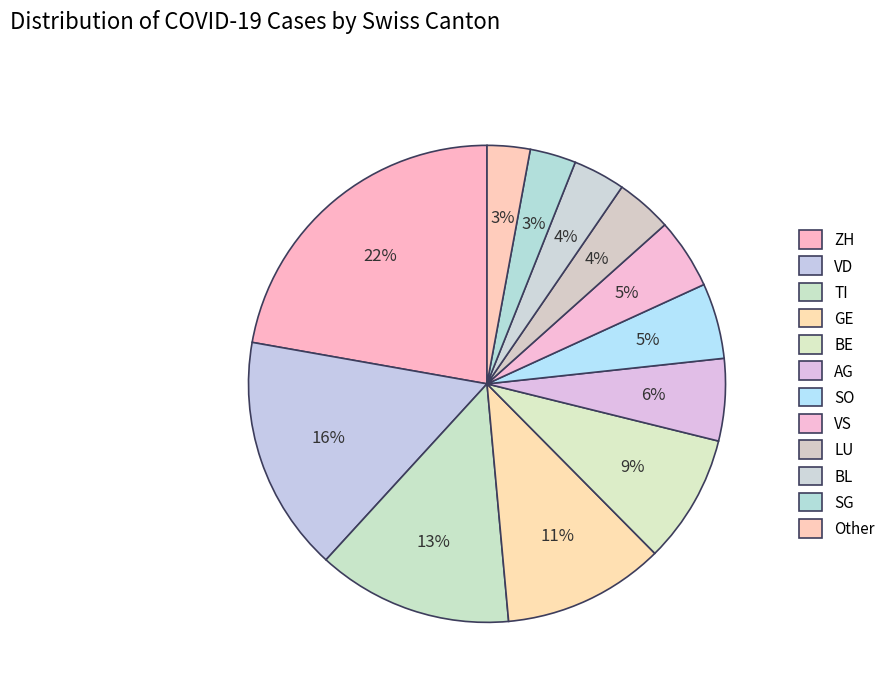

To the nearest percent, what portion does AG represent?

6%